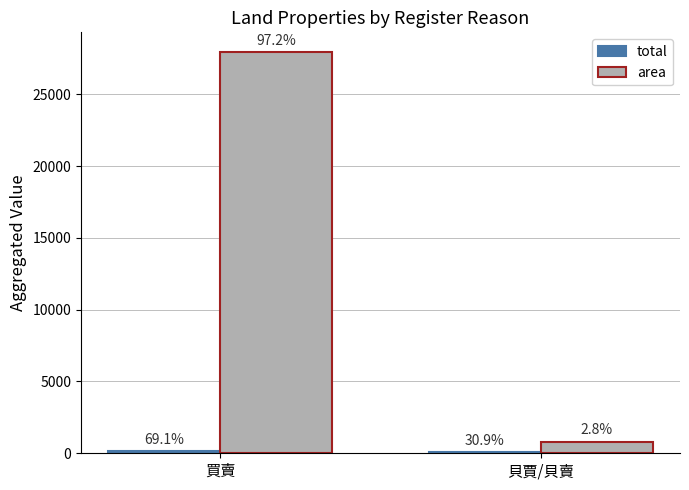

How many groups of bars are there?

2